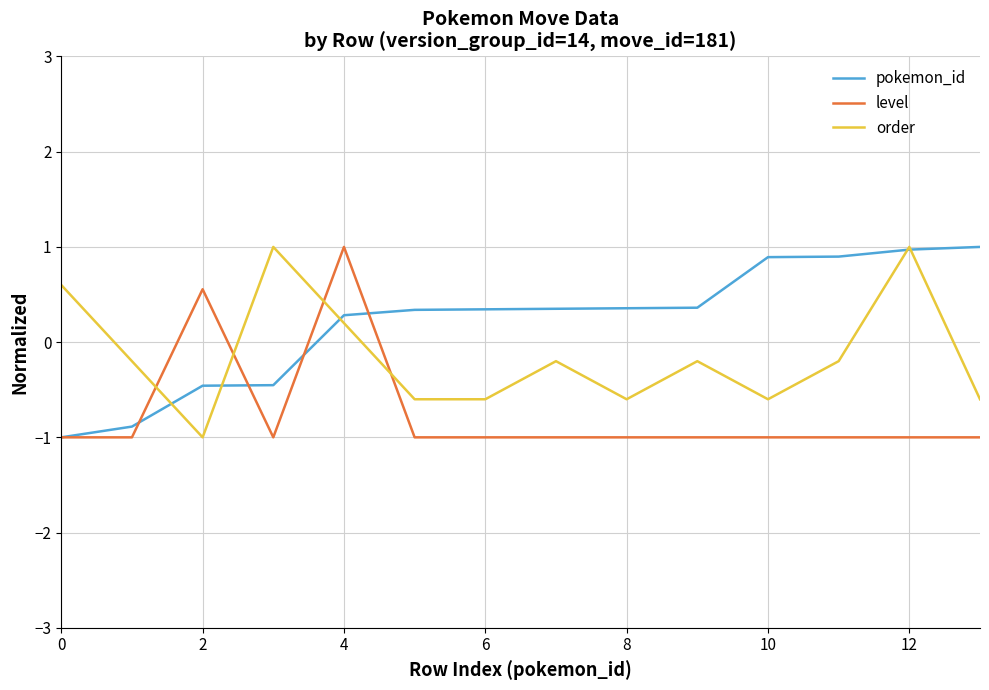

At how many categories does at least one series exceed 0?

13